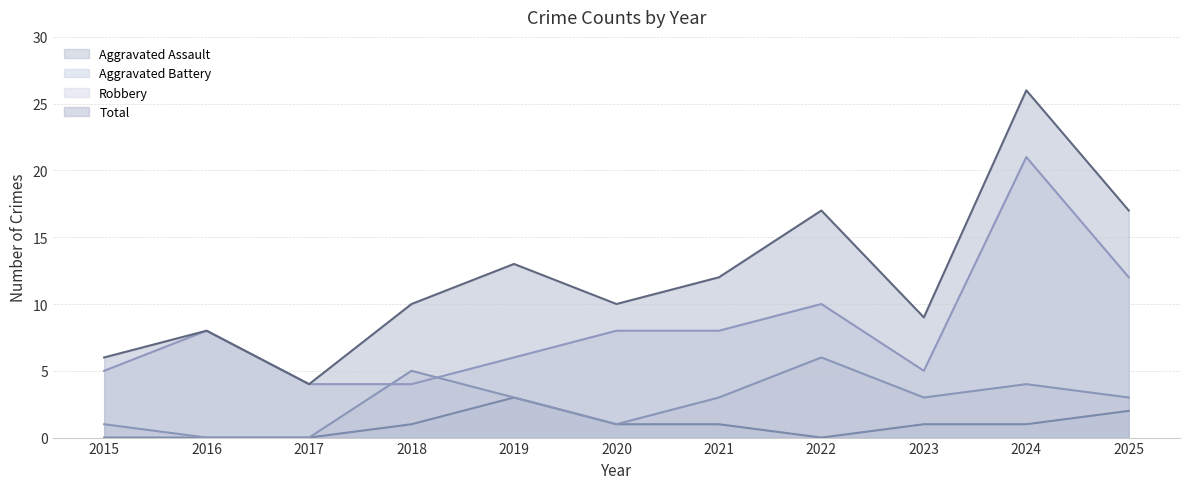

The Aggravated Battery series shows -2 at 2017. True or false?

False